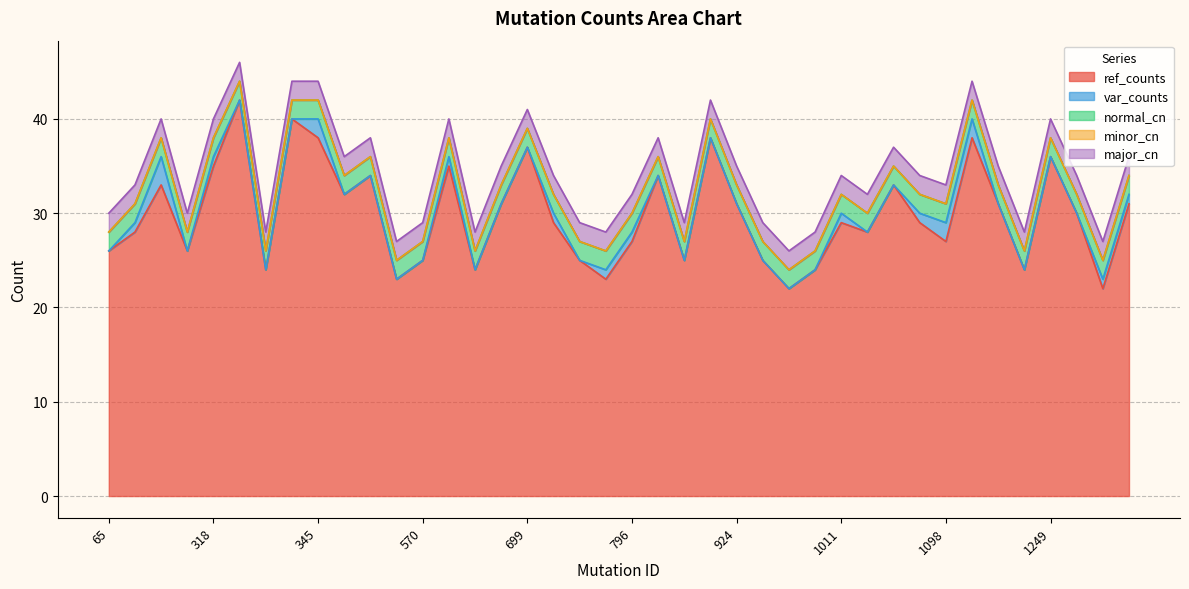

Rank the series by their maximum value, from highest to lowest.

ref_counts, var_counts, normal_cn, major_cn, minor_cn